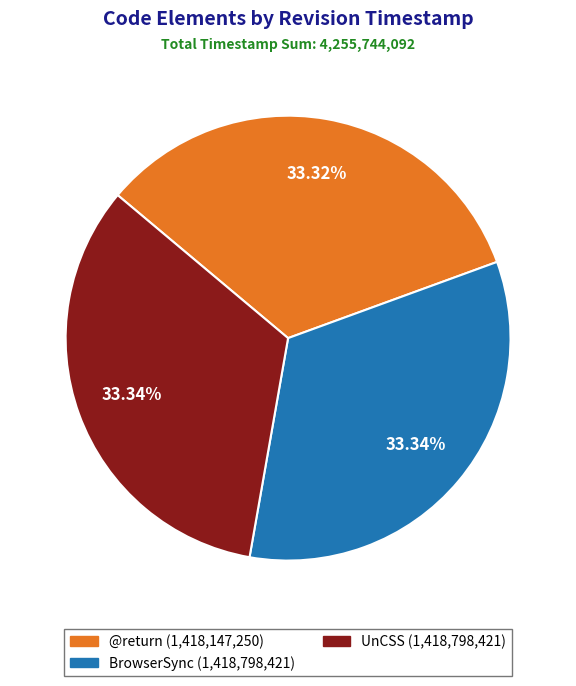

Approximately how many times larger is the value at @return compared to BrowserSync?

1.0